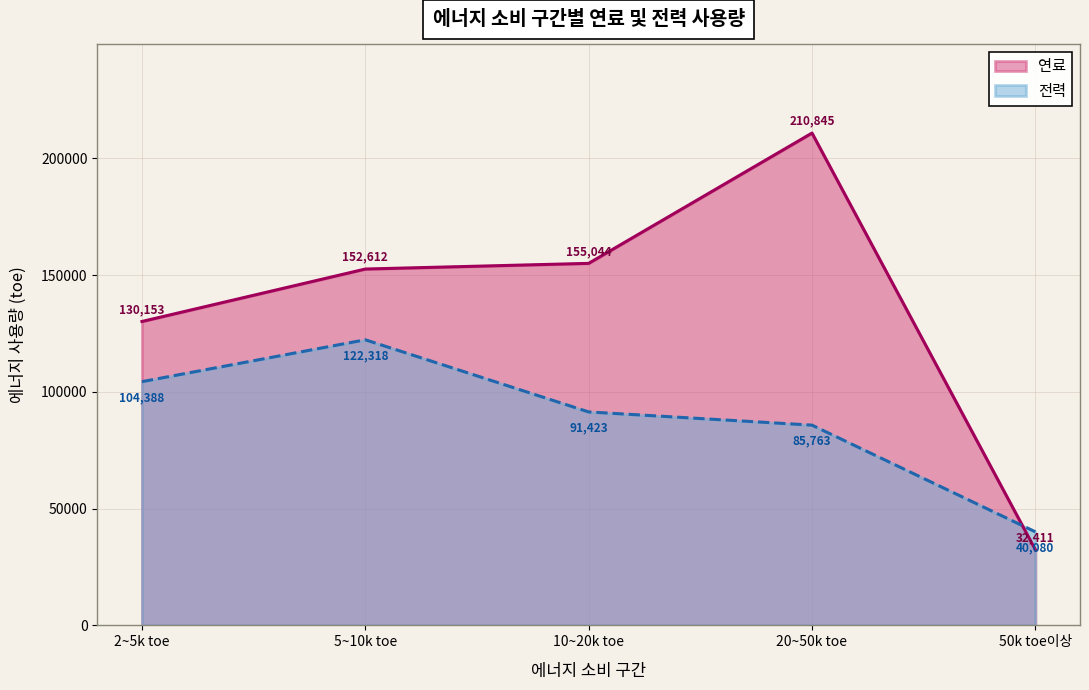

At which category is the sum across all series the highest?

20~50k toe